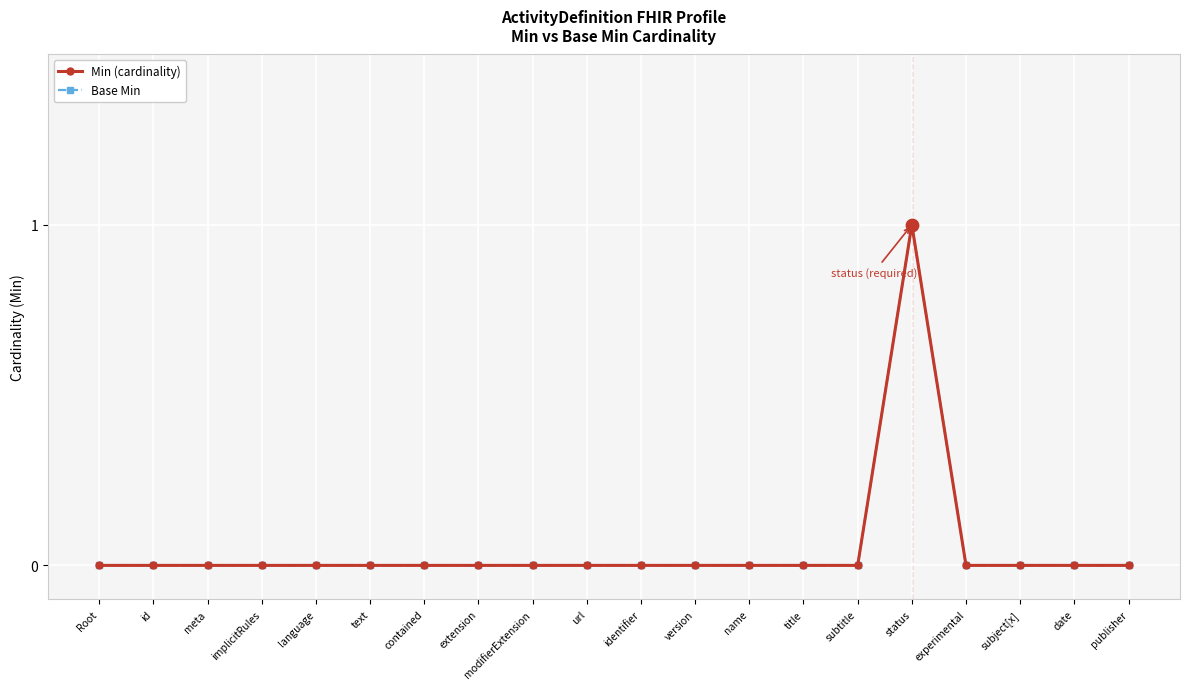

Is this an area chart (filled region under the line)?

No